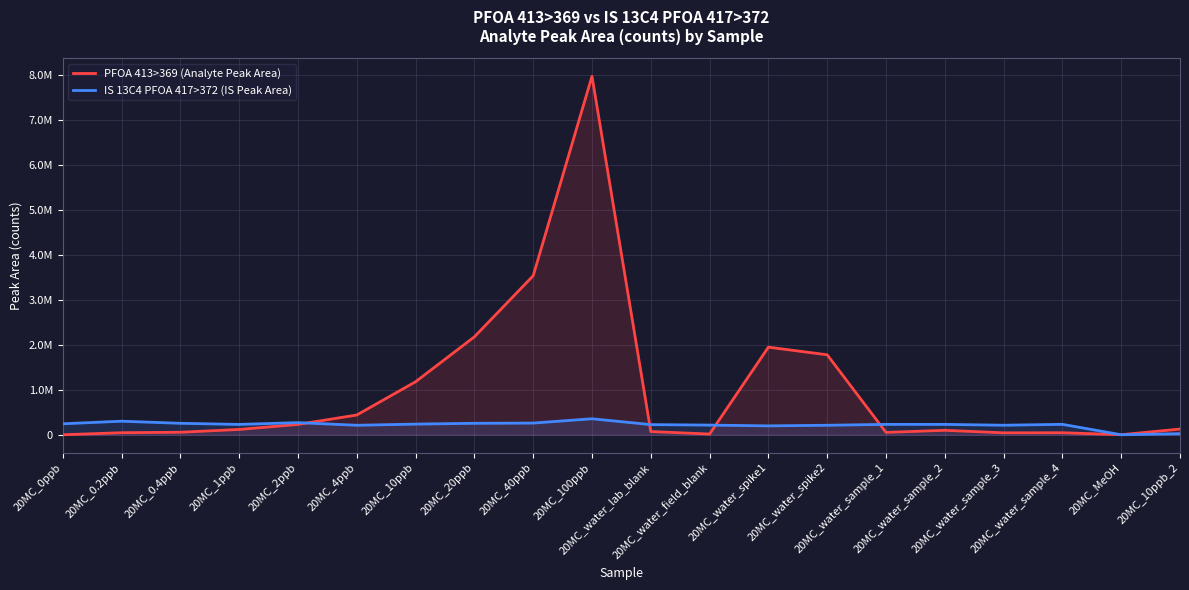

What is the sum of the PFOA 413>369 (Analyte Peak Area) values at 20MC_0.2ppb and 20MC_MeOH?

46920